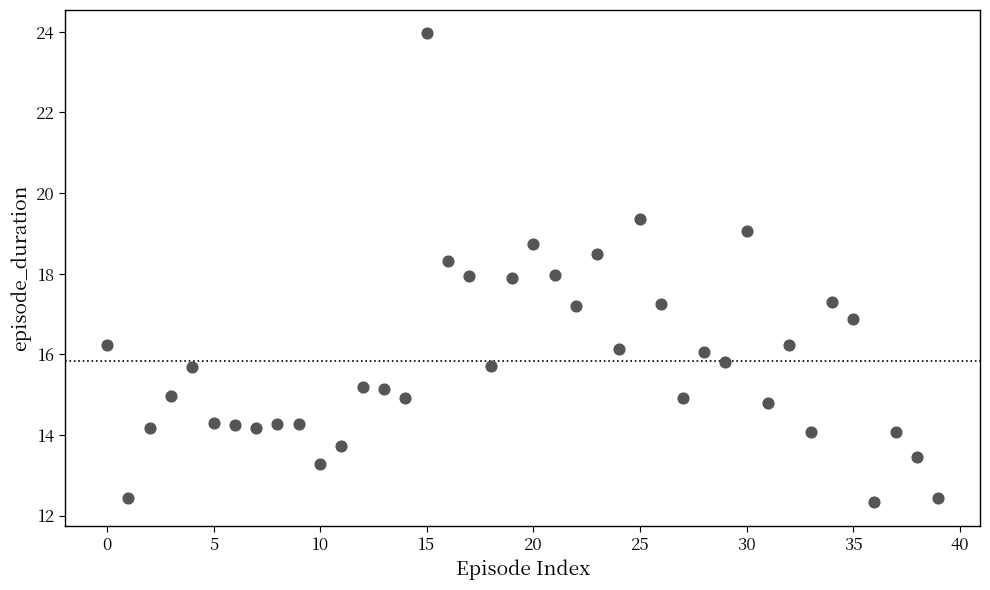

What is the range of Y values (max minus min)?

11.6